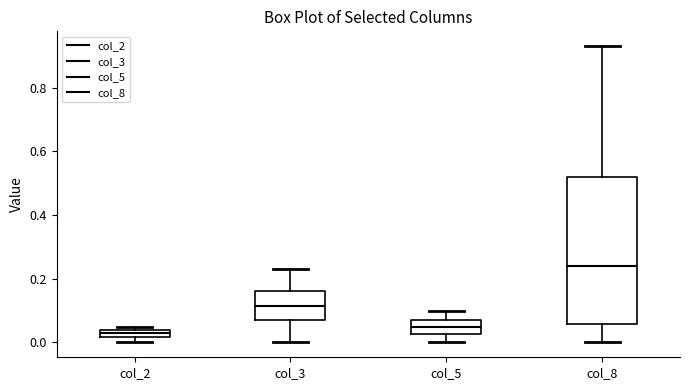

Where is the lower edge of the box for col_2 on the y-axis? The values are not printed on the chart, so give them approximately, as read against the axis.

0.02